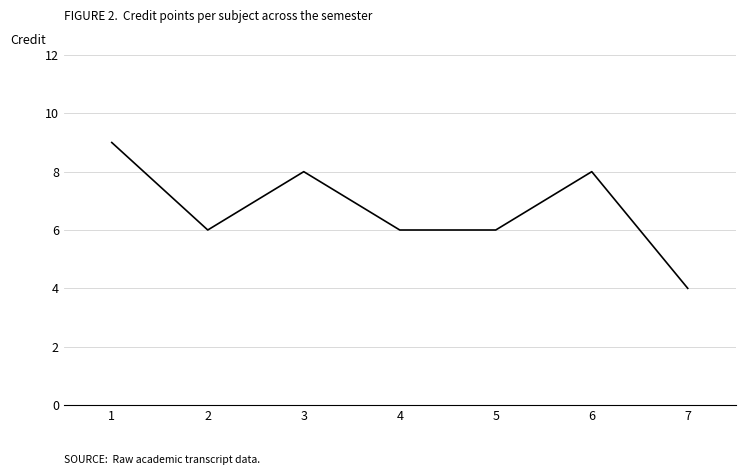

Does the chart have visible grid lines?

Yes